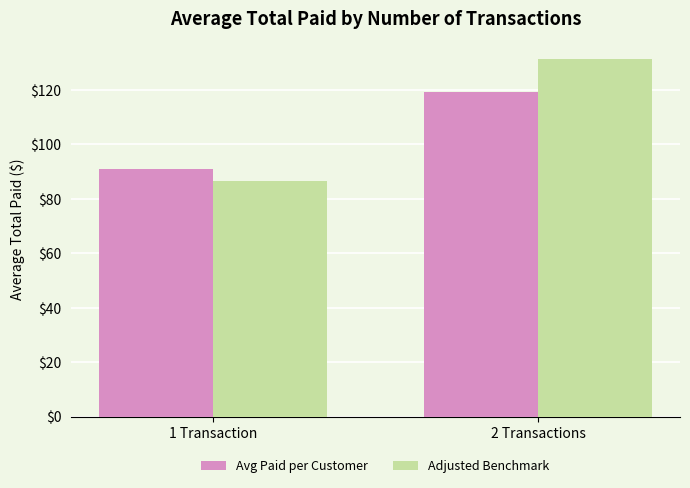

At 2 Transactions, list the series in order from largest to smallest.

Adjusted Benchmark, Avg Paid per Customer